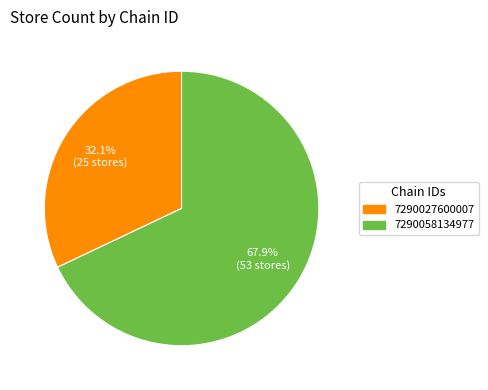

True or false: 7290058134977 accounts for 83% of the total.

False